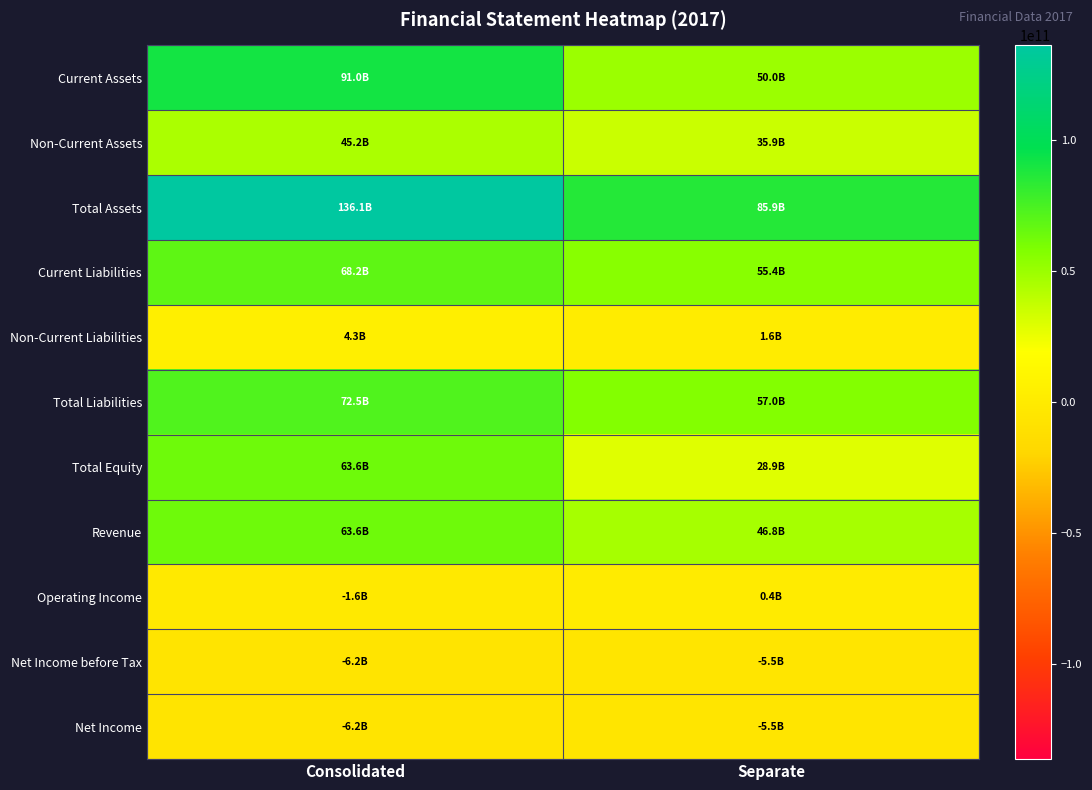

Reading left to right, transcribe all the data shown in this chart.

Current Assets: Consolidated=90991108871	Separate=49984029522
Non-Current Assets: Consolidated=45155554756	Separate=35922079095
Total Assets: Consolidated=136146663627	Separate=85906108617
Current Liabilities: Consolidated=68245725317	Separate=55424159141
Non-Current Liabilities: Consolidated=4268615764	Separate=1625127742
Total Liabilities: Consolidated=72514341081	Separate=57049286883
Total Equity: Consolidated=63632322546	Separate=28856821734
Revenue: Consolidated=63580460829	Separate=46774795905
Operating Income: Consolidated=-1601203954	Separate=365512935
Net Income before Tax: Consolidated=-6183124670	Separate=-5511513573
Net Income: Consolidated=-6249226725	Separate=-5514452251